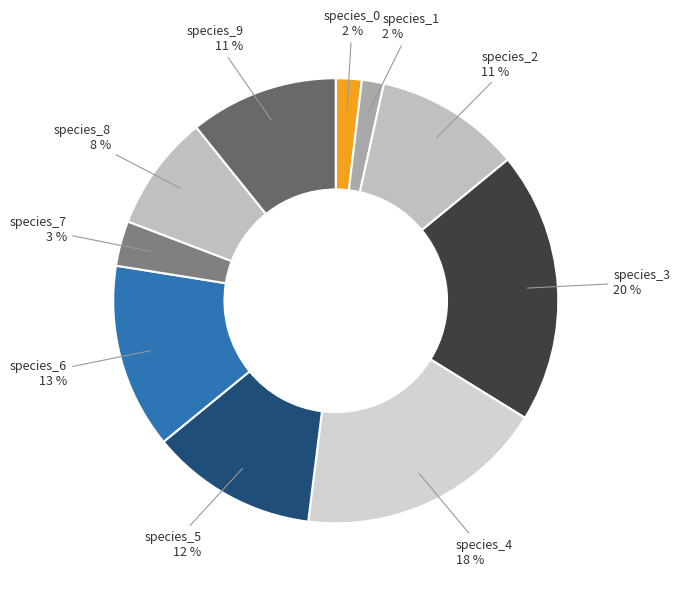

Do species_1 and species_8 together represent more than half of the pie?

No